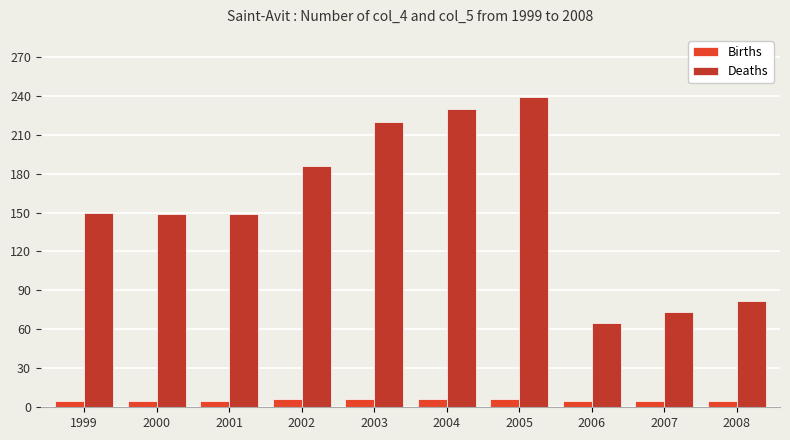

What is the value of the Births bar at the 2nd from the left?

4.6